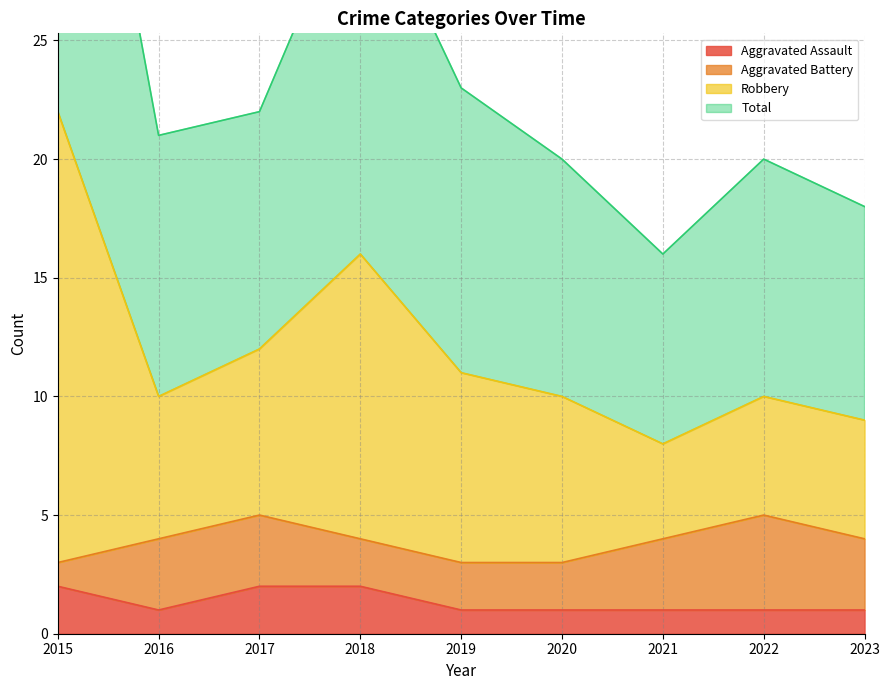

What is the minimum value shown in the chart?

1